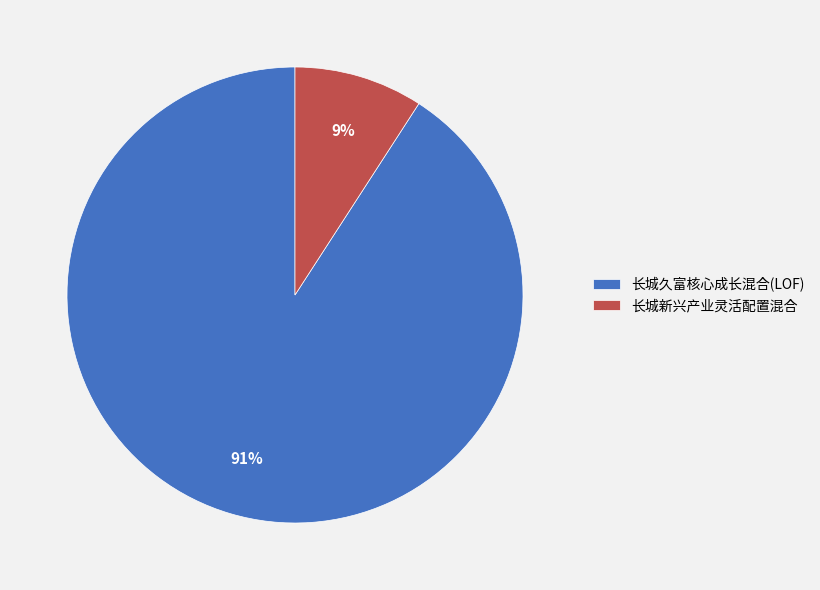

To the nearest percent, what is the combined percentage of 长城久富核心成长混合(LOF) and 长城新兴产业灵活配置混合?

100%